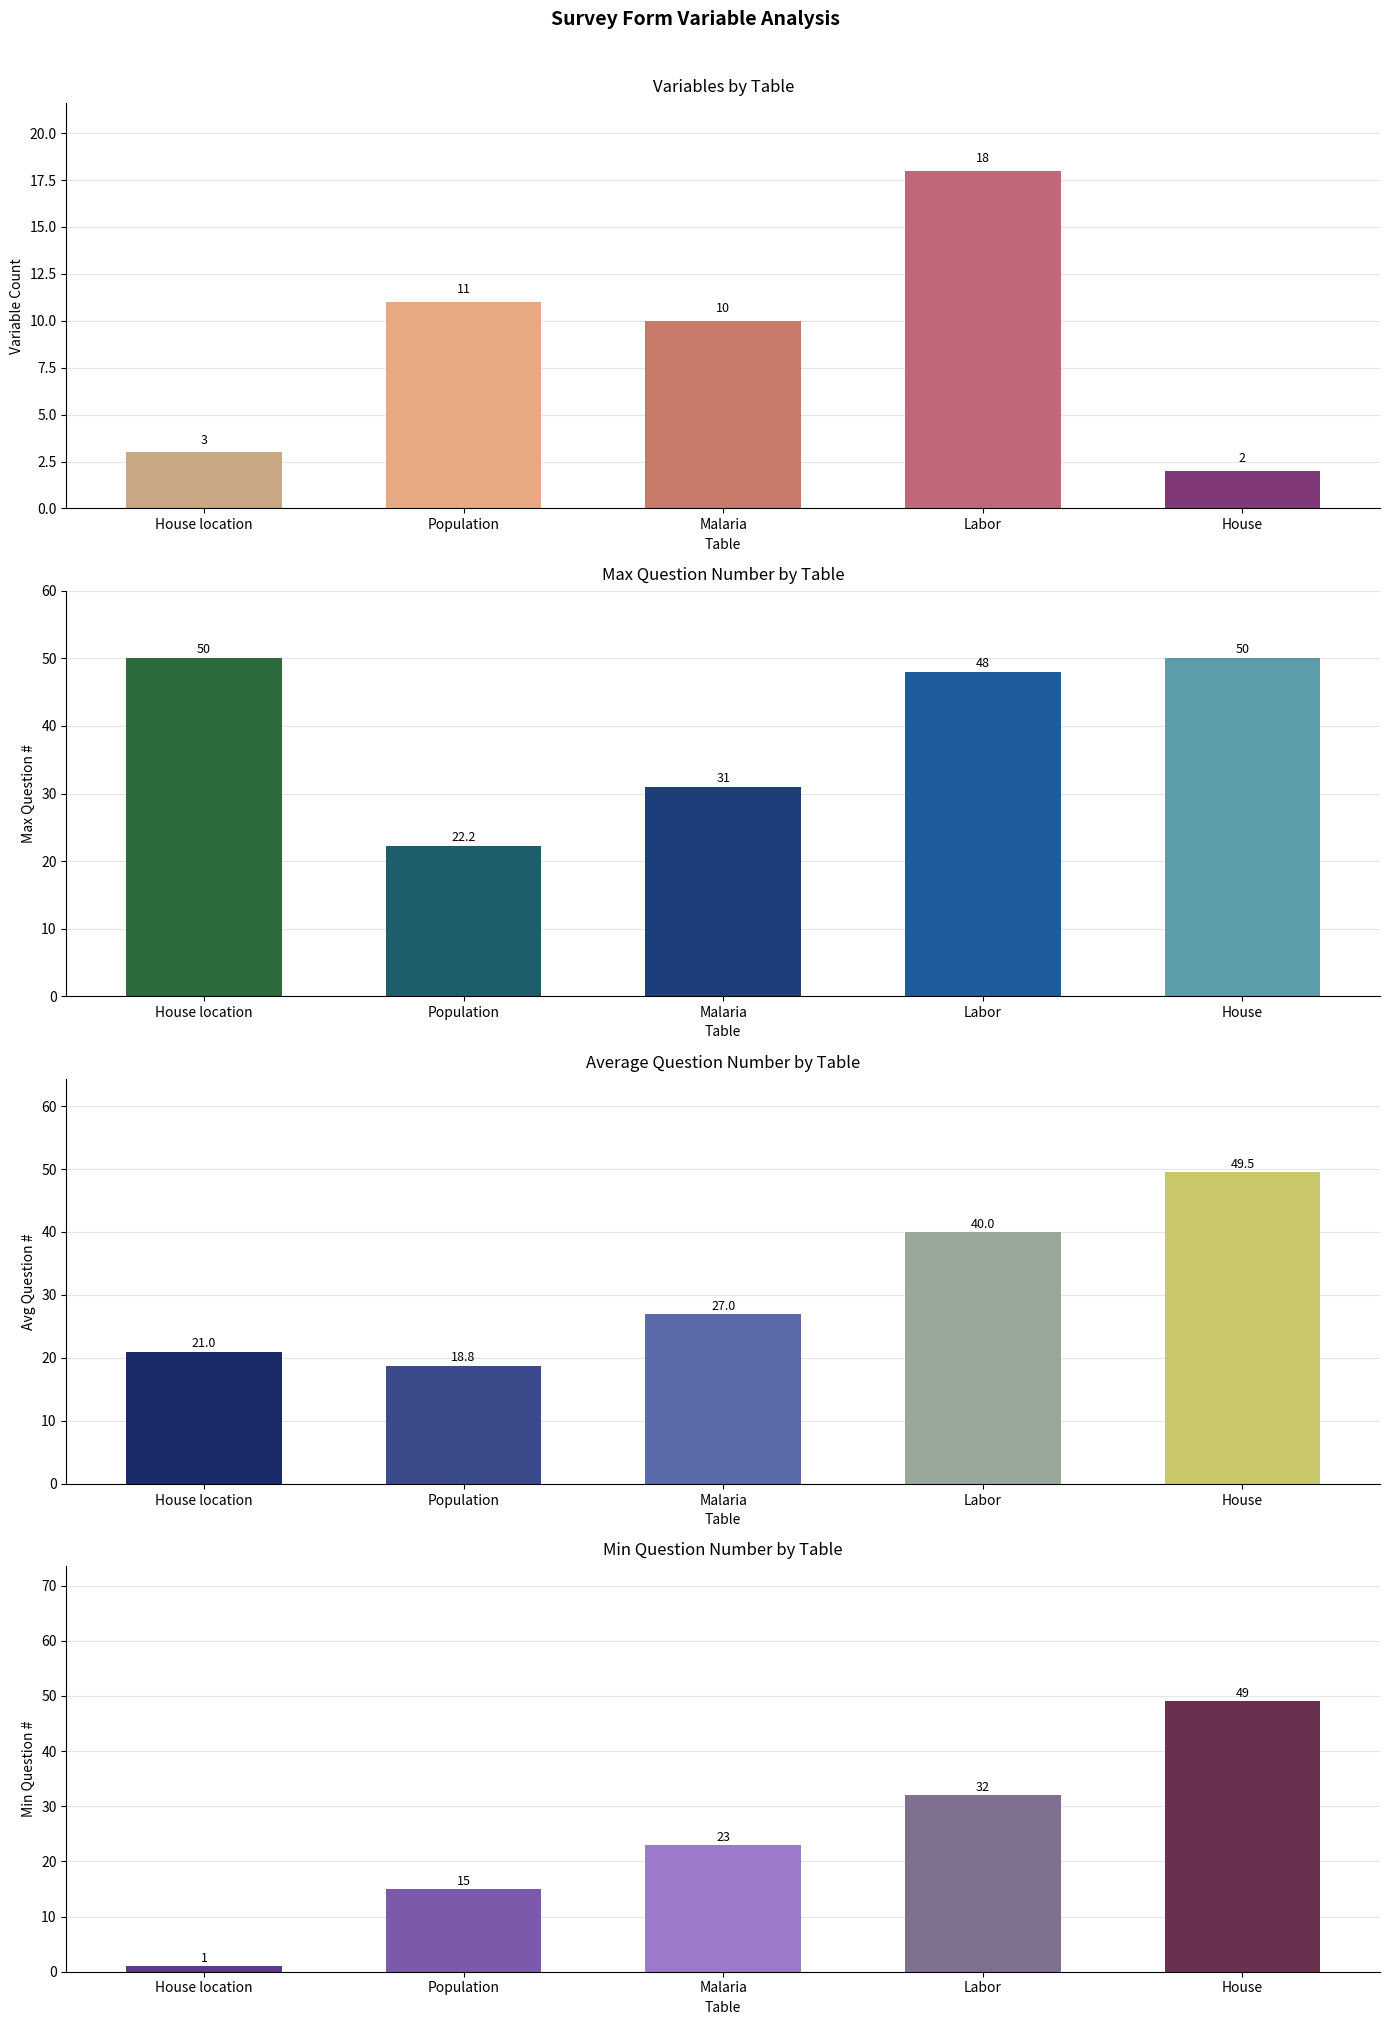

Count the number of categories in the chart.

5